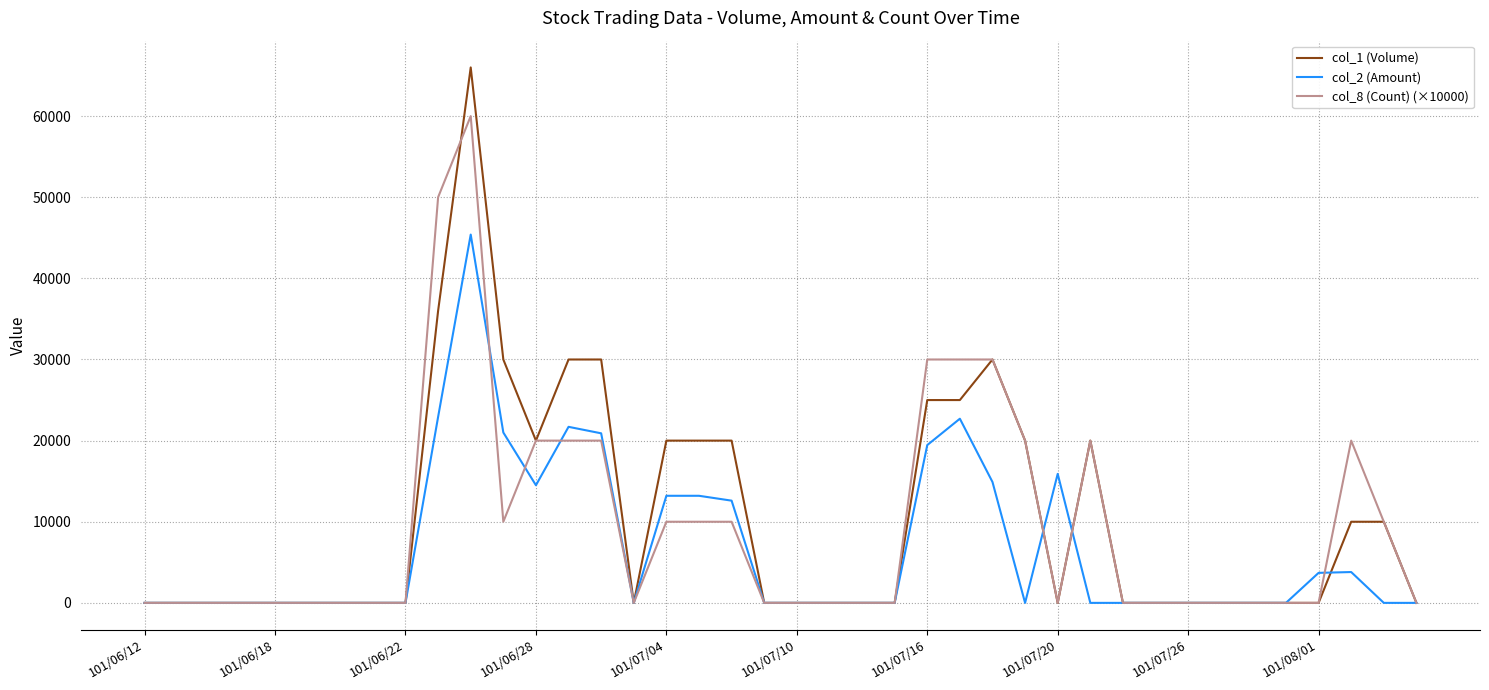

Which series has the largest range (max minus min)?

col_1 (Volume)